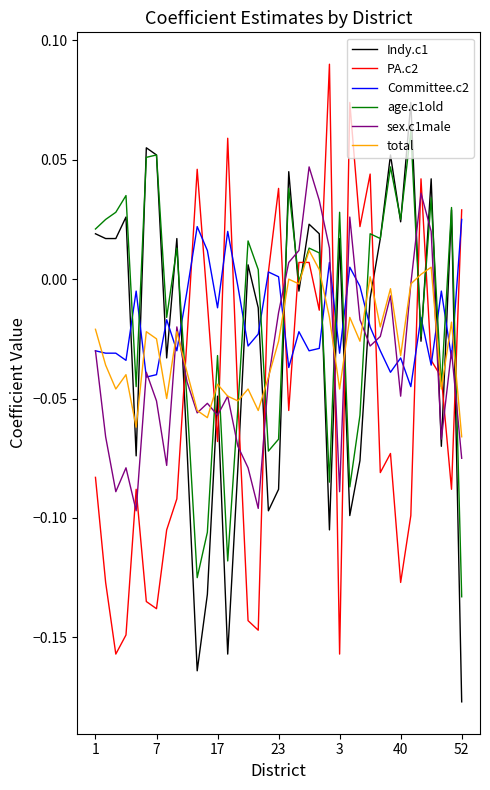

How many values in the Indy.c1 series exceed 0?

18